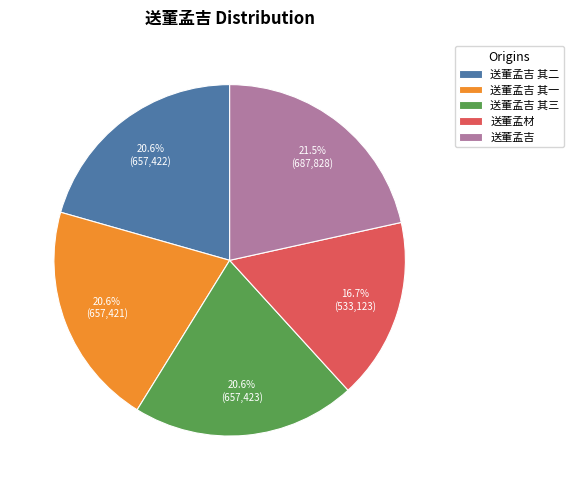

What percentage is the 送董孟吉 其二 slice, to the nearest percent?

21%